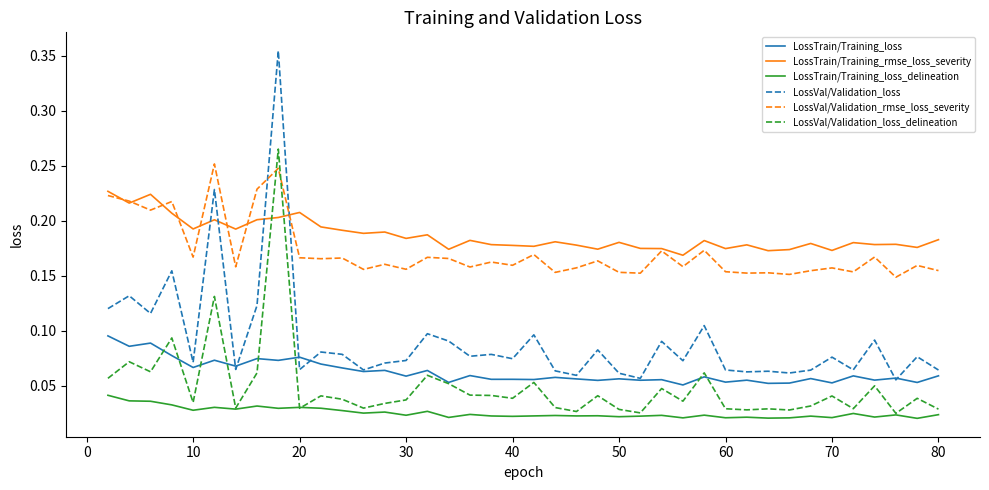

True or false: LossTrain/Training_rmse_loss_severity and LossTrain/Training_loss cross at least once.

False